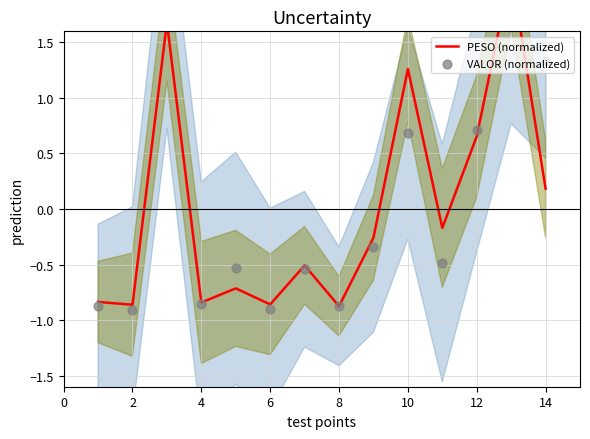

At which category is the sum across all series the highest?

12